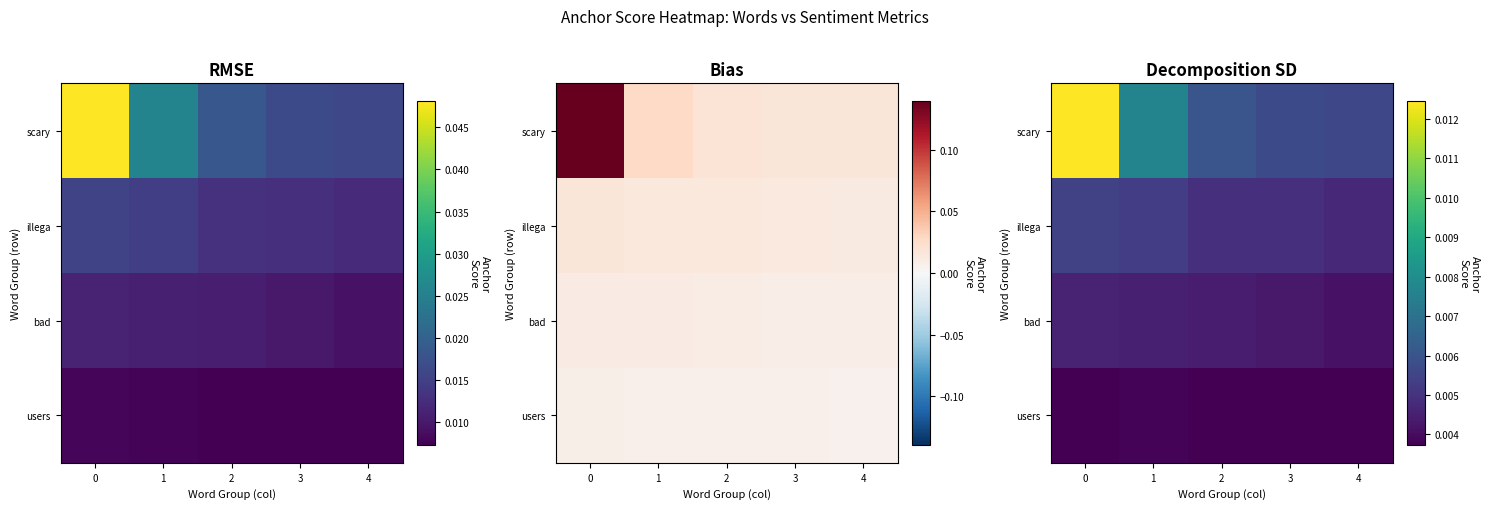

Rank the series by their maximum value, from lowest to highest.

users, bad, illega, scary